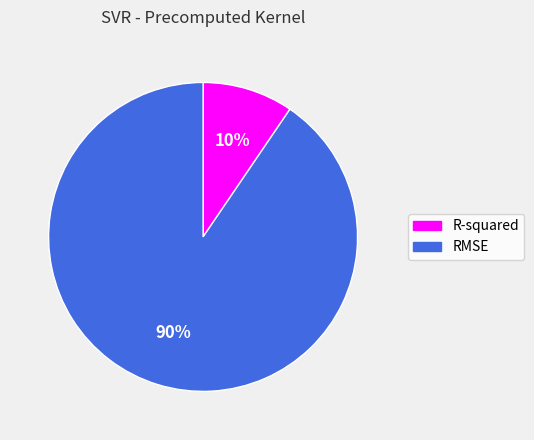

True or false: RMSE accounts for 98% of the total.

False